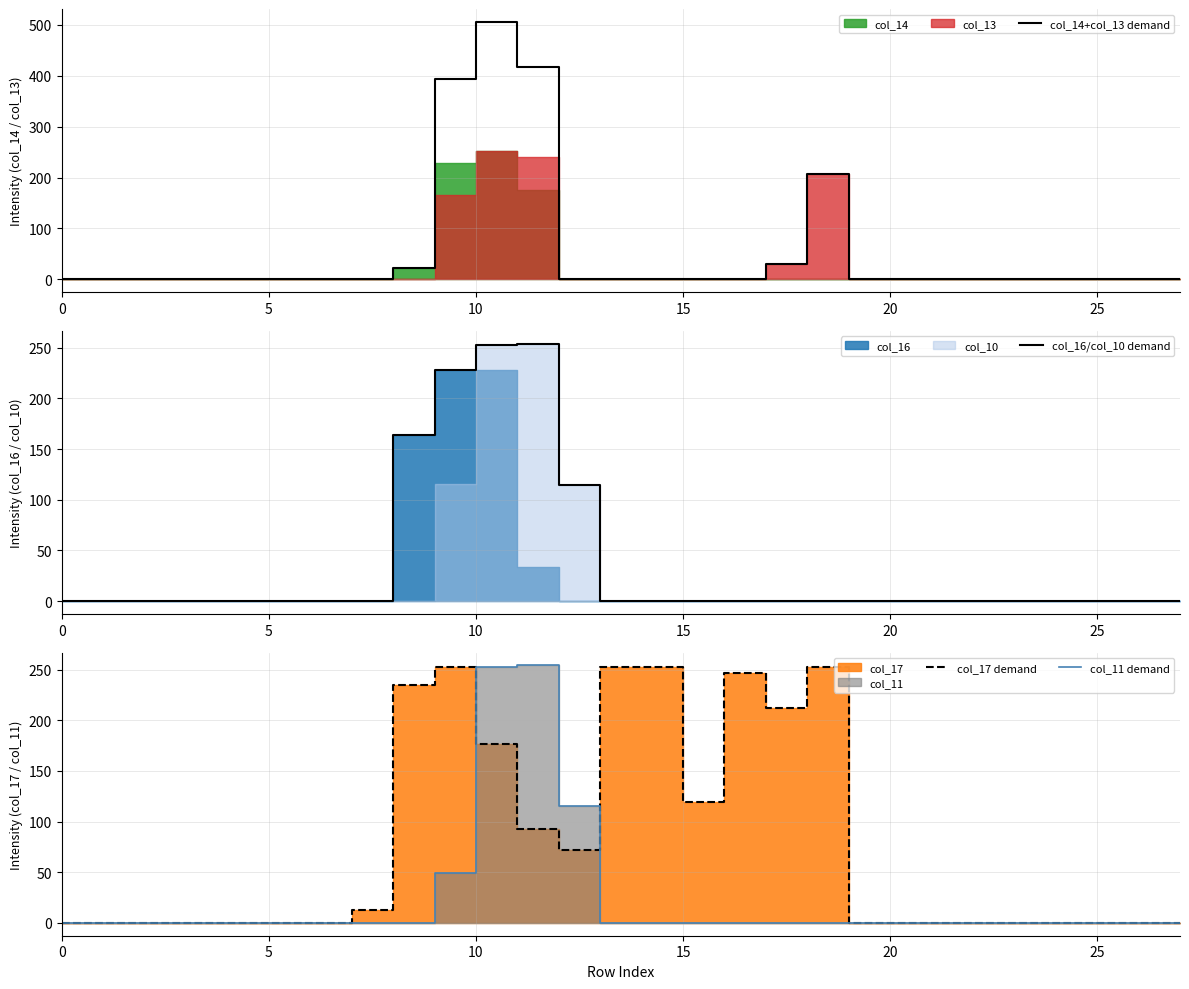

Which series has the largest range (max minus min)?

col_14+col_13 demand